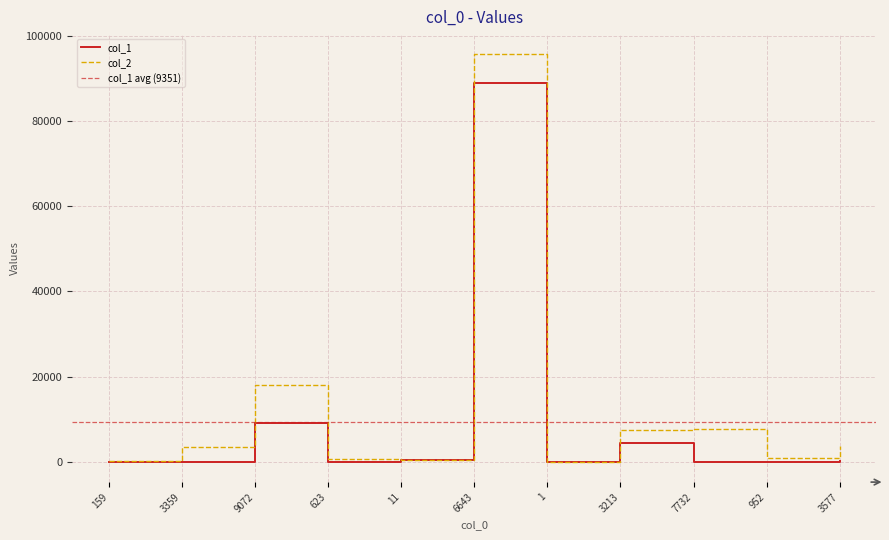

What is the value of the col_1 point at the 9th from the left?

43